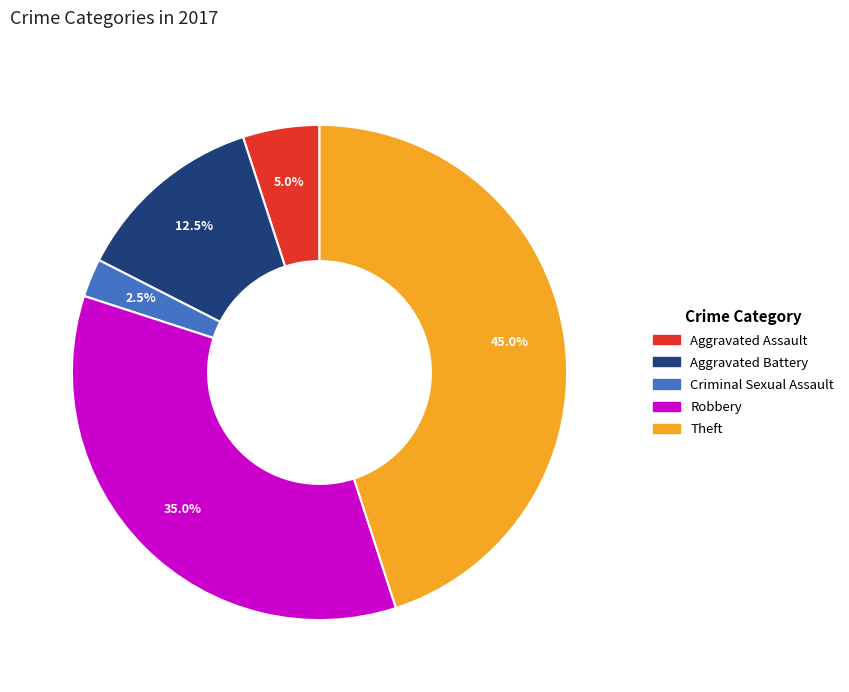

Does Theft account for over 50% of the chart?

No